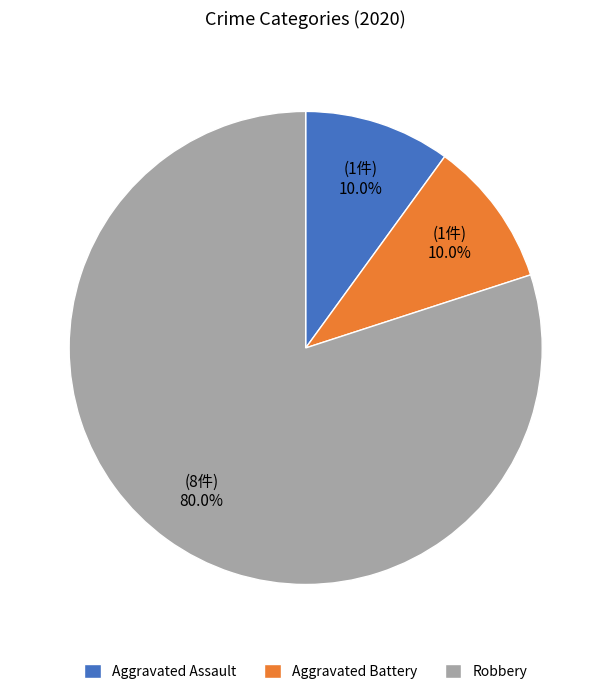

What is the total percentage of Aggravated Battery and Robbery?

90.0%